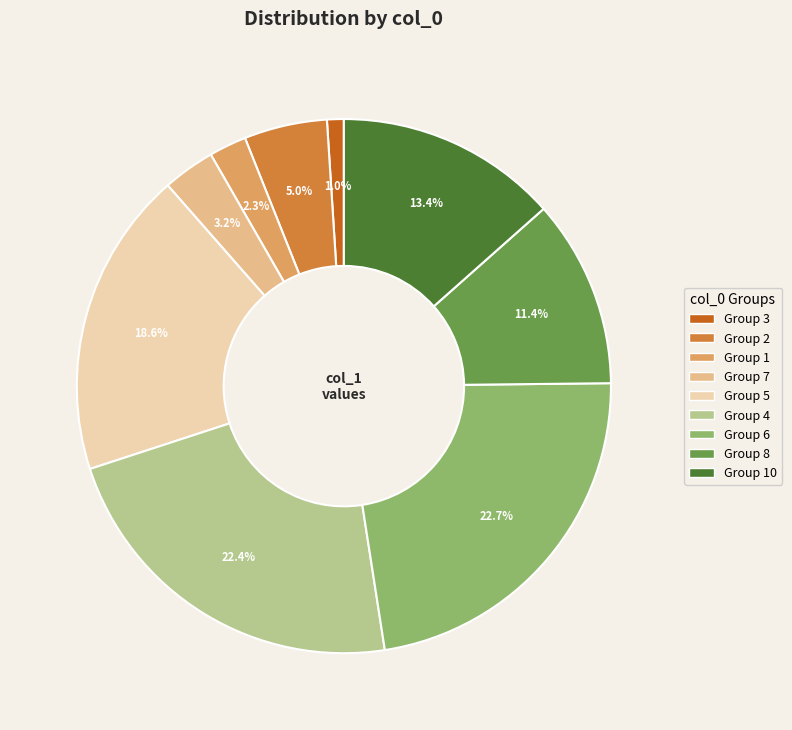

How many slices are in this pie chart?

9